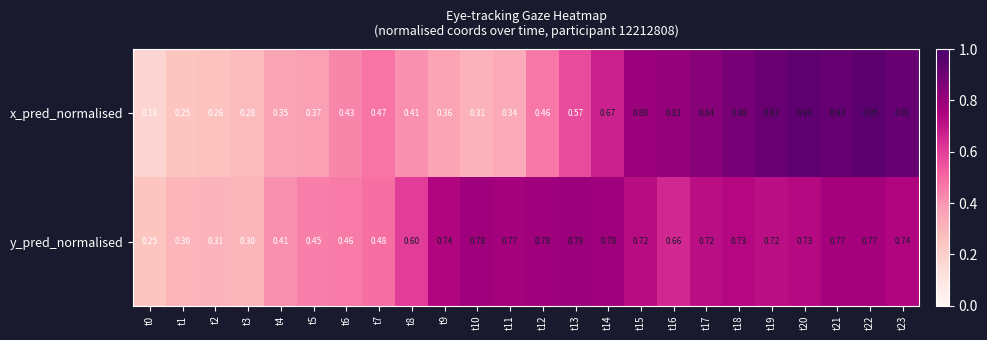

Which series has the widest spread of values?

x_pred_normalised